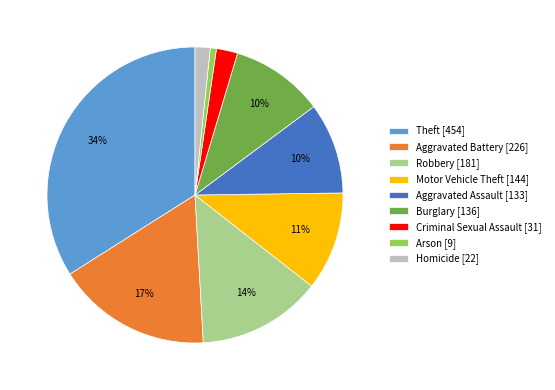

Which has a higher value, Motor Vehicle Theft or Aggravated Assault?

Motor Vehicle Theft